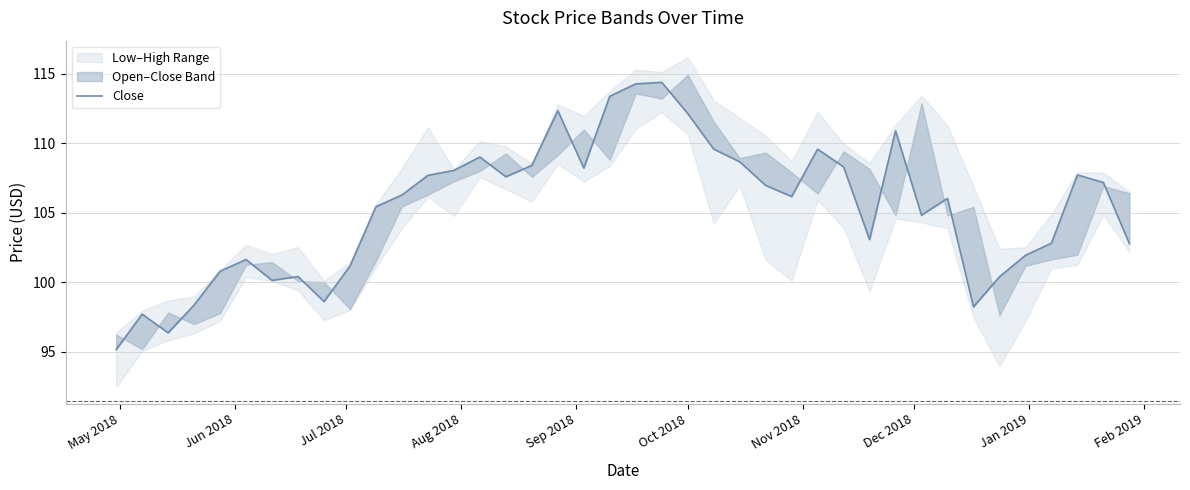

Reading right to left, extract all data points from this chart.

102.8	107.2	107.7	102.8	101.9	100.4	98.2	106.0	104.8	110.9	103.1	108.3	109.6	106.2	107.0	108.7	109.6	112.1	114.4	114.3	113.4	108.2	112.3	108.4	107.6	109.0	108.0	107.7	106.3	105.4	101.2	98.6	100.4	100.1	101.6	100.8	98.4	96.4	97.7	95.2